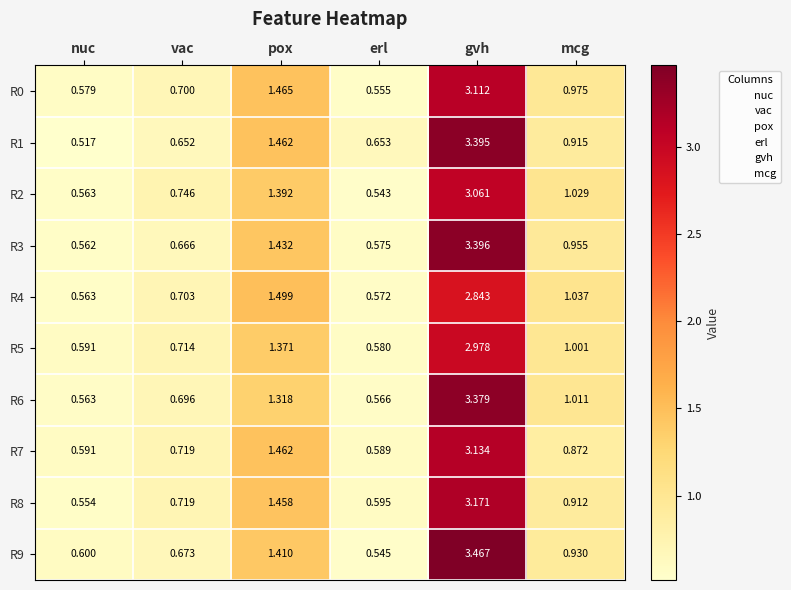

At which category is the sum across all series the highest?

gvh